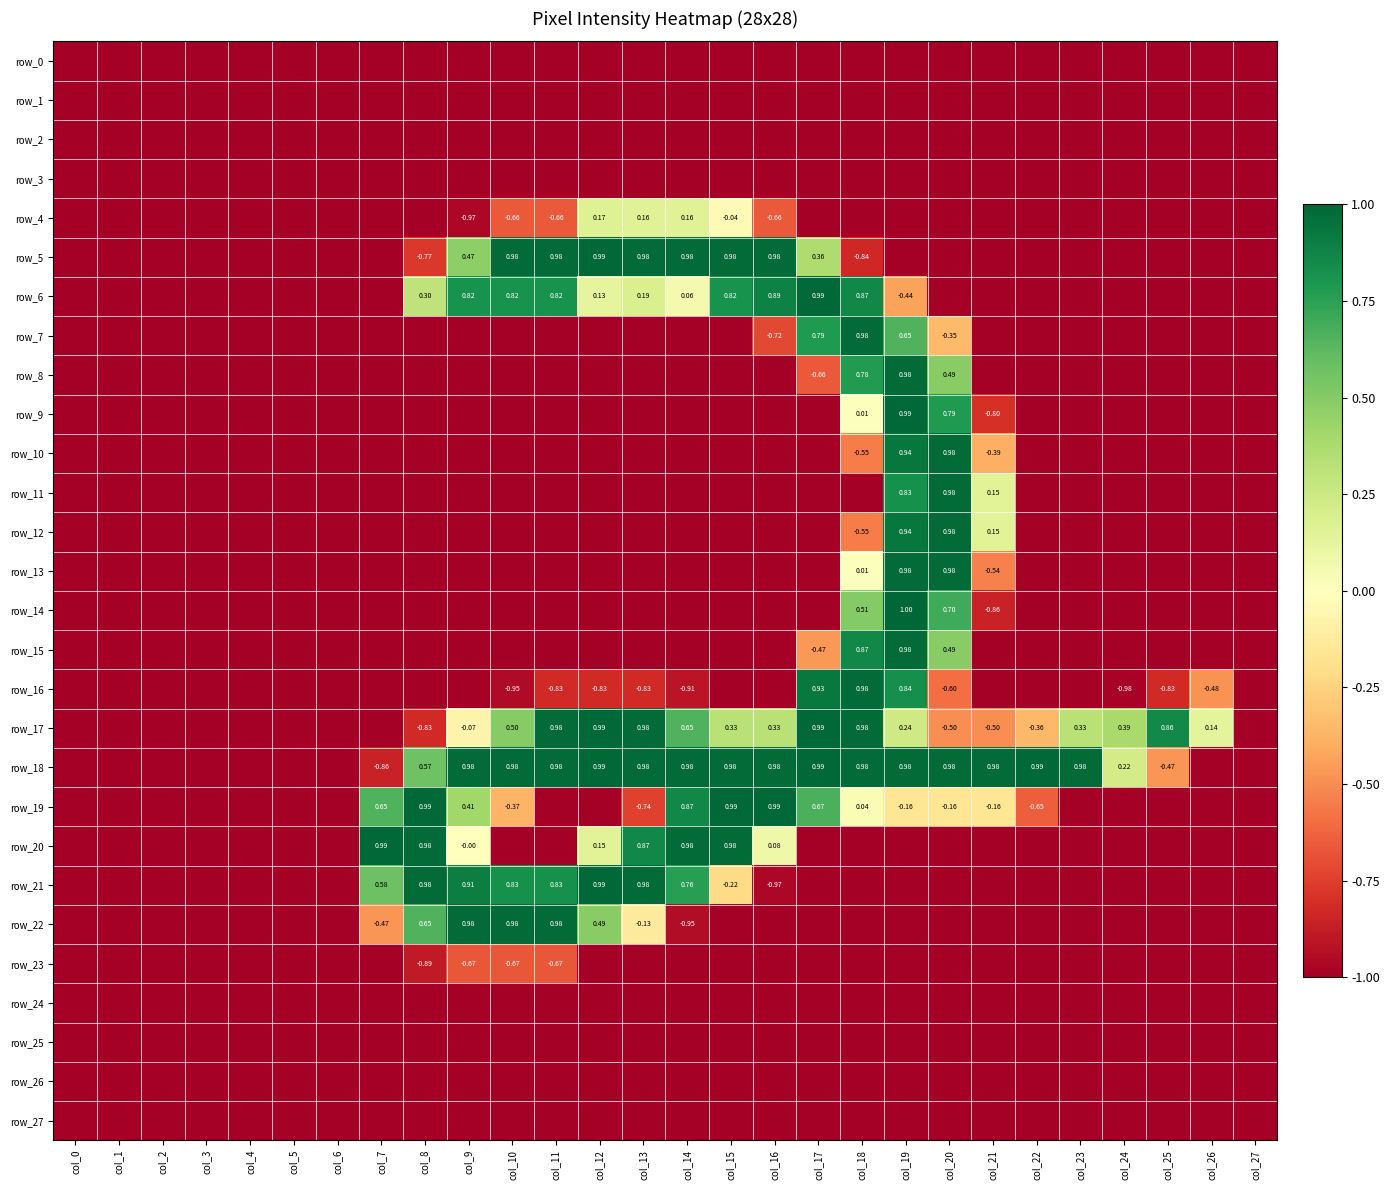

Which series has the largest total across all categories?

row_18